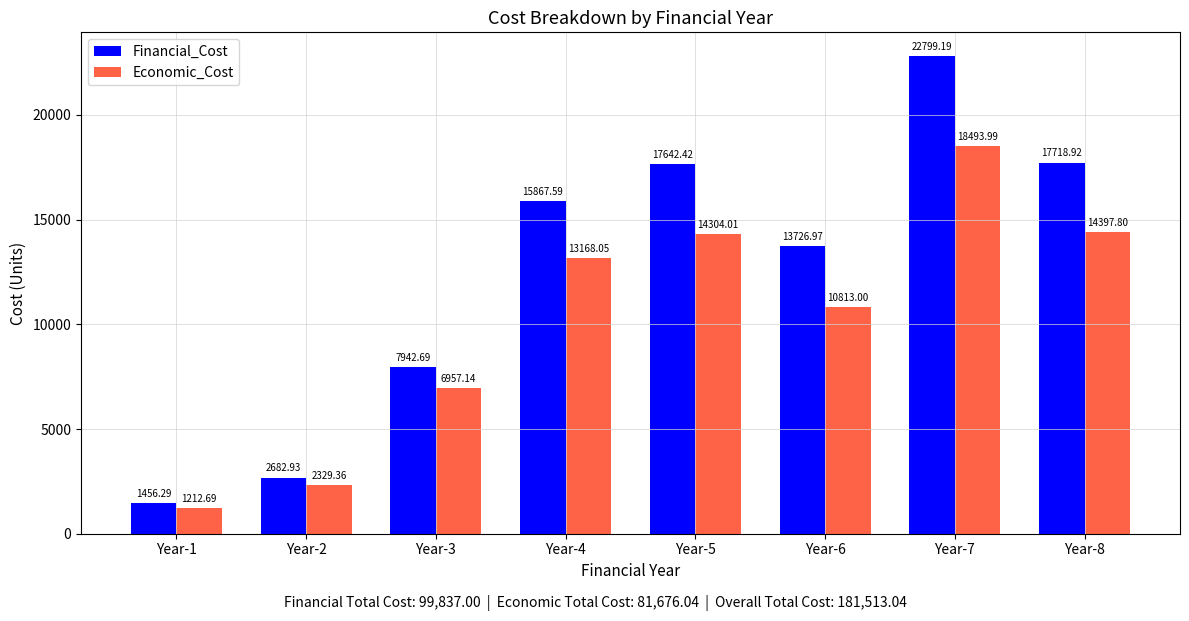

Where is Economic_Cost nearest to the value 9853?

Year-6